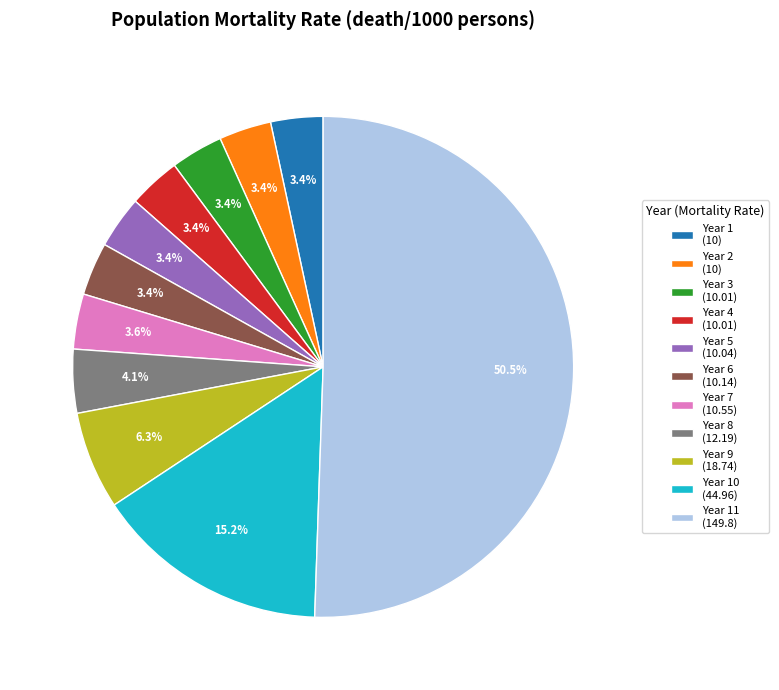

To the nearest percent, what is the average slice percentage?

9%